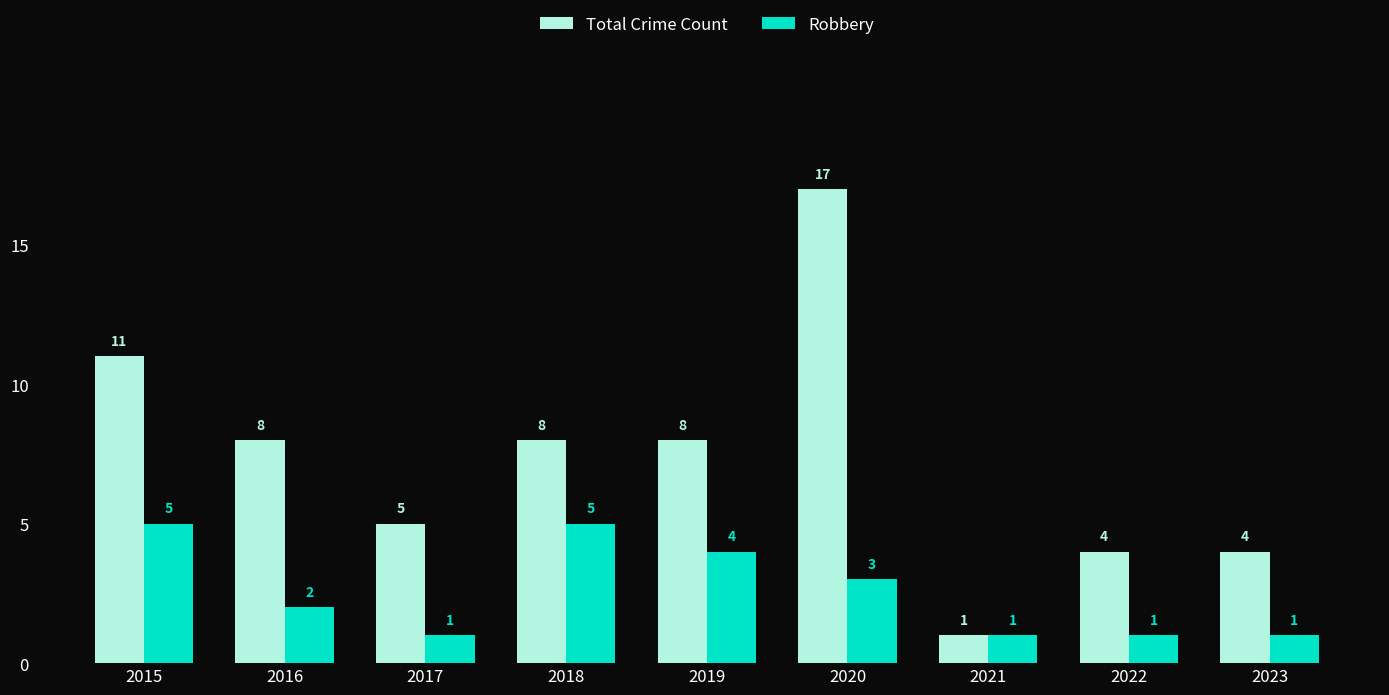

The value of Robbery at 2022 is 0. True or false?

False